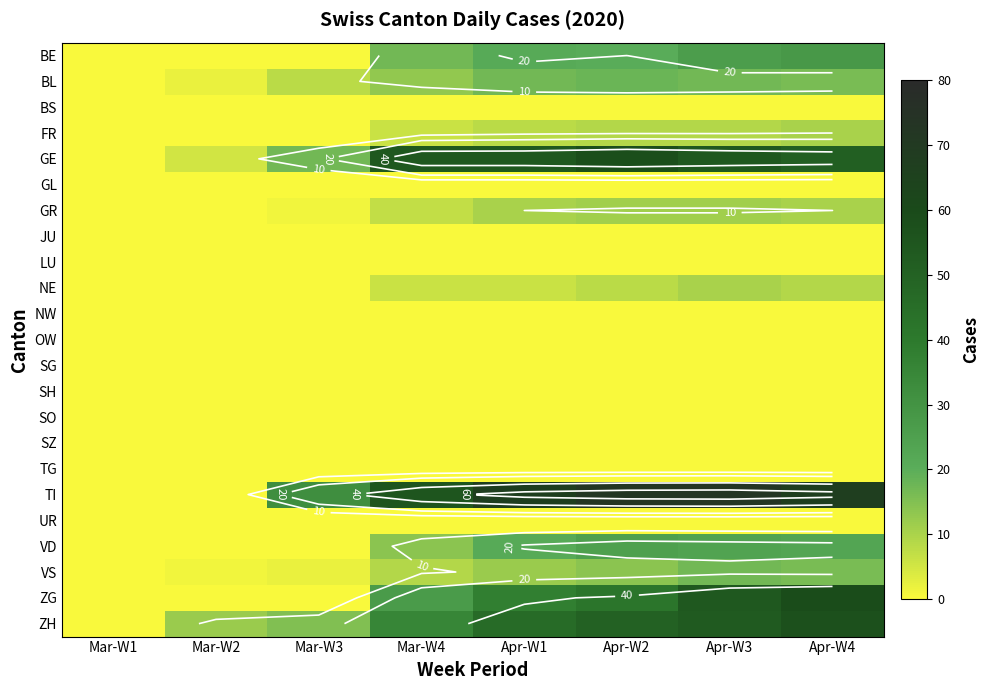

List the series in order of their peak value, highest first.

TI, ZG, GE, ZH, BE, VD, BL, VS, GR, FR, NE, BS, GL, JU, LU, NW, OW, SG, SH, SO, SZ, TG, UR